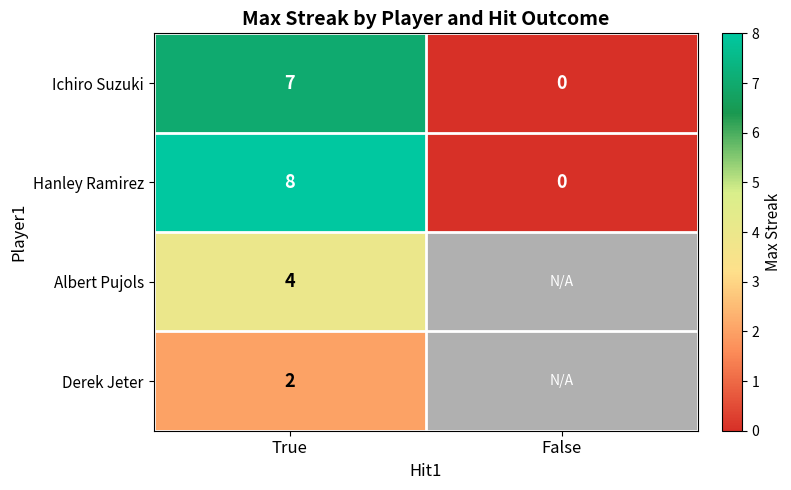

How many positive values does the Ichiro Suzuki series have?

1